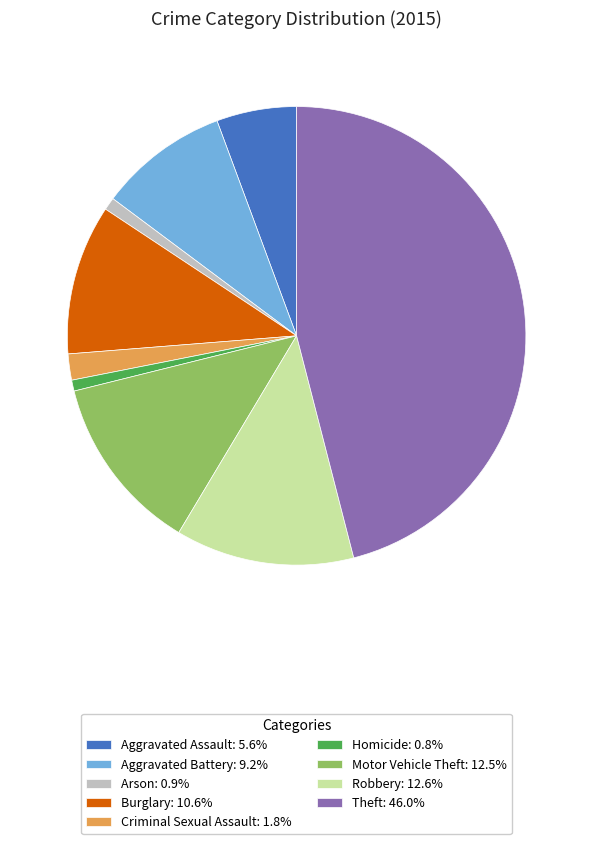

Does any single category account for the majority?

No